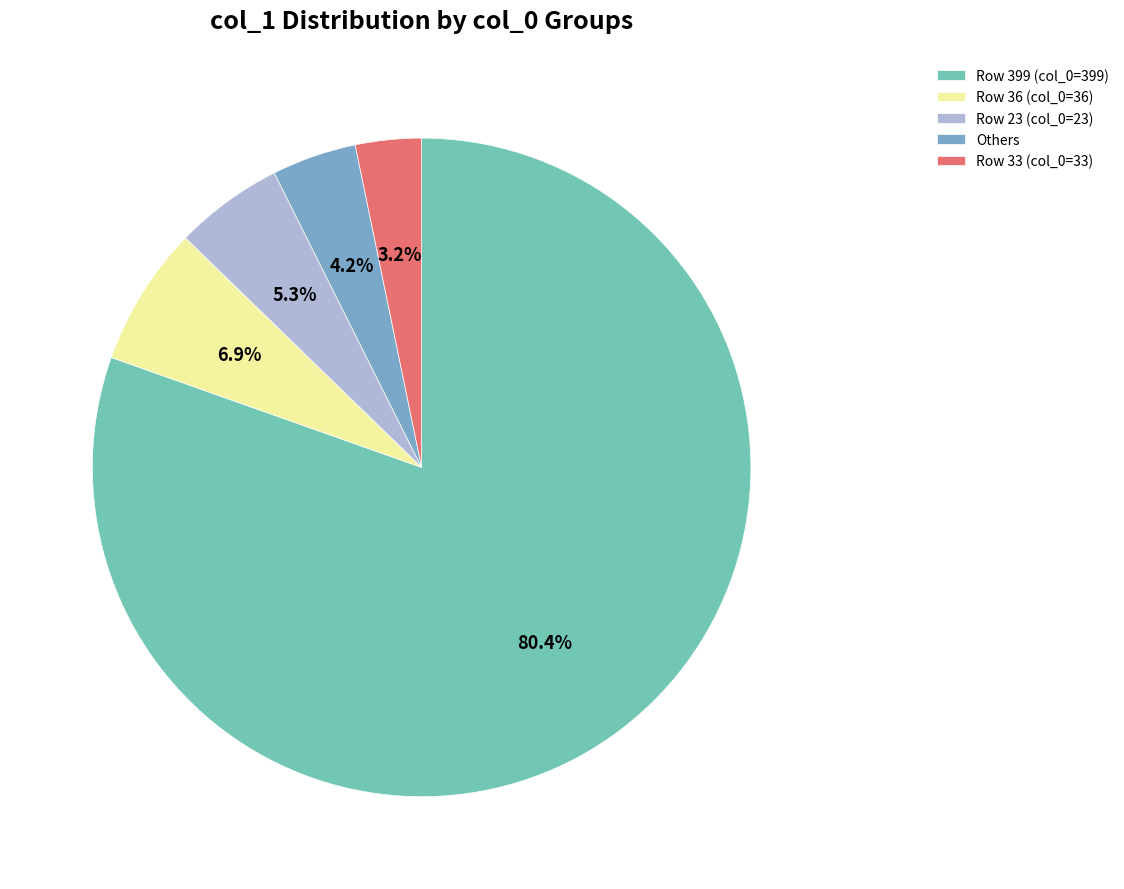

Which category accounts for the majority?

Row 399 (col_0=399)